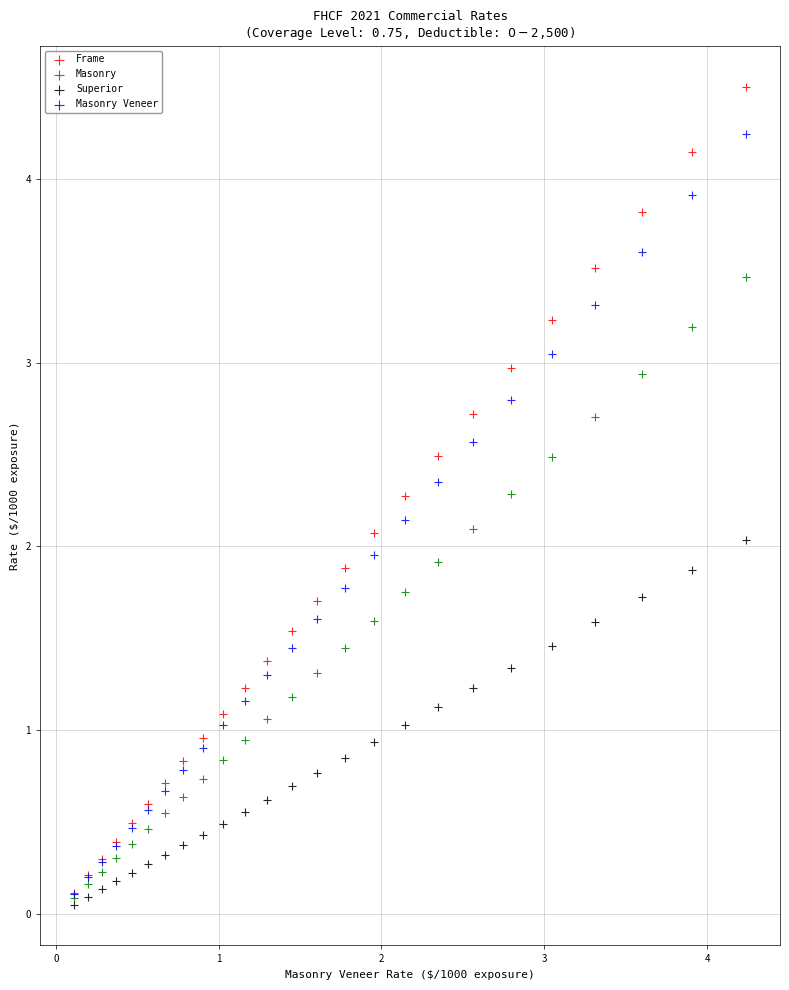

Which series reaches the maximum Y coordinate?

Frame